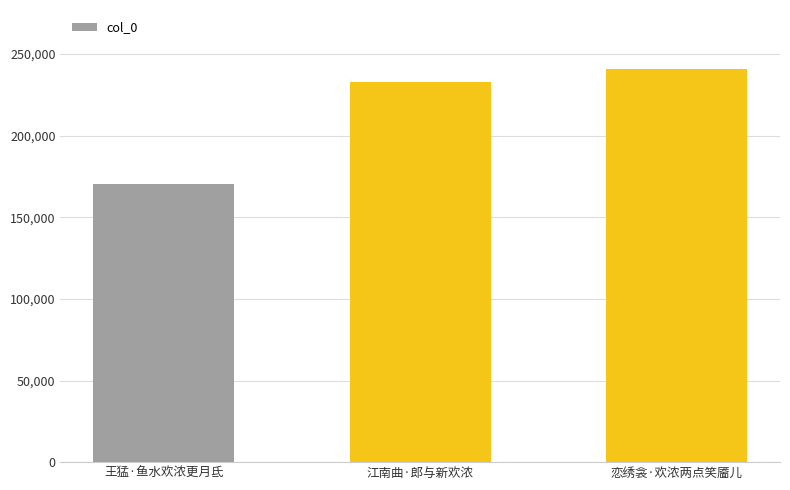

List the labels in order of value, smallest first.

王猛·鱼水欢浓更月氐, 江南曲·郎与新欢浓, 恋绣衾·欢浓两点笑靥儿